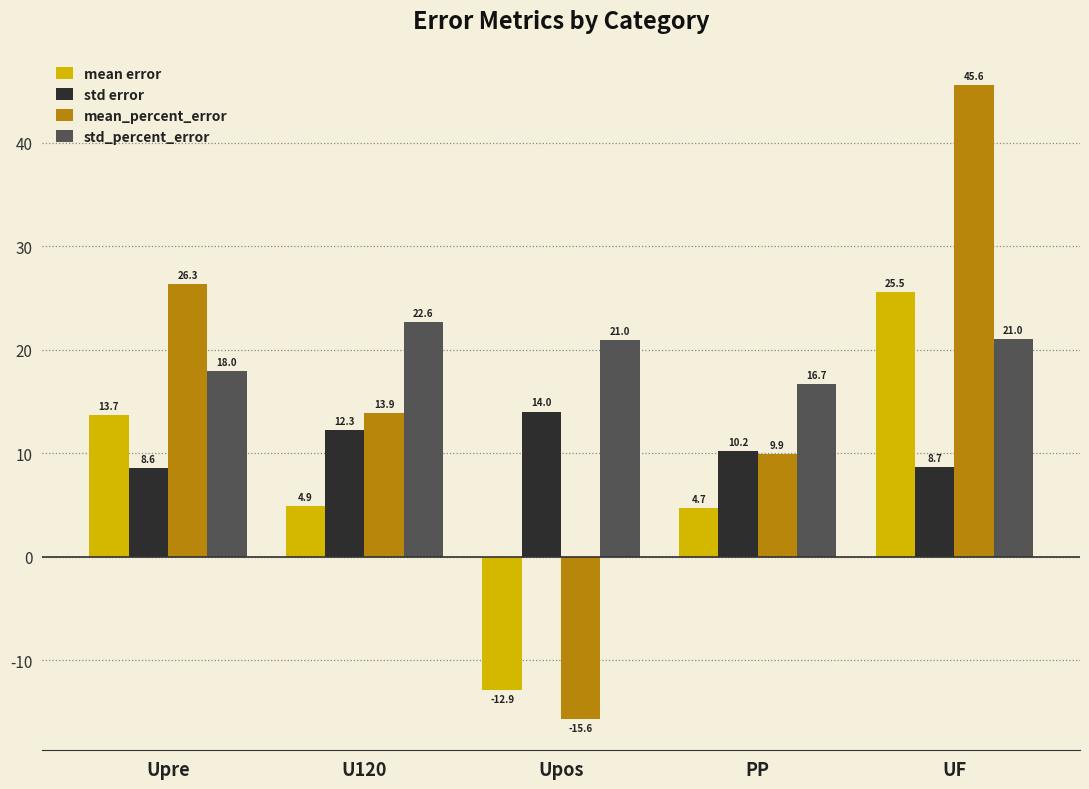

At how many categories does at least one series exceed 4?

5